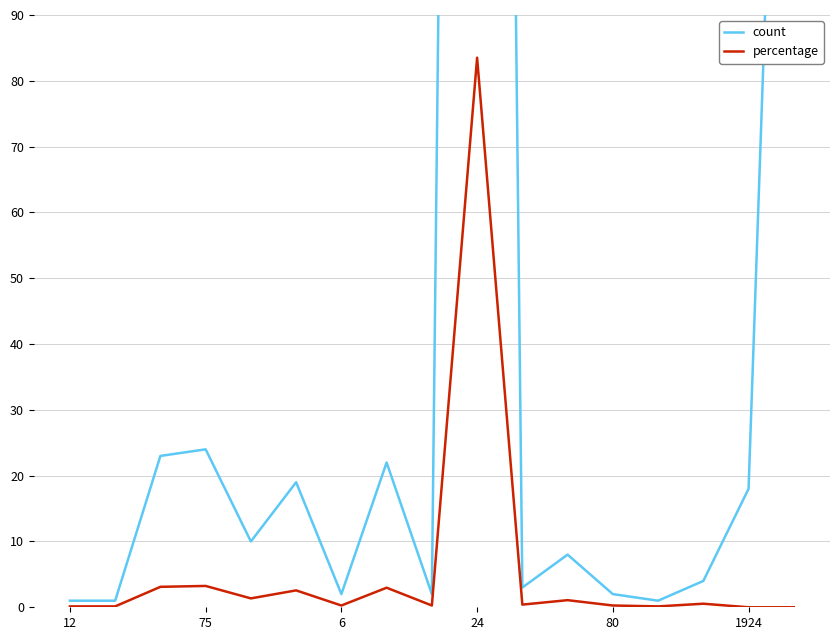

How many interior local valleys does the percentage series have?

5